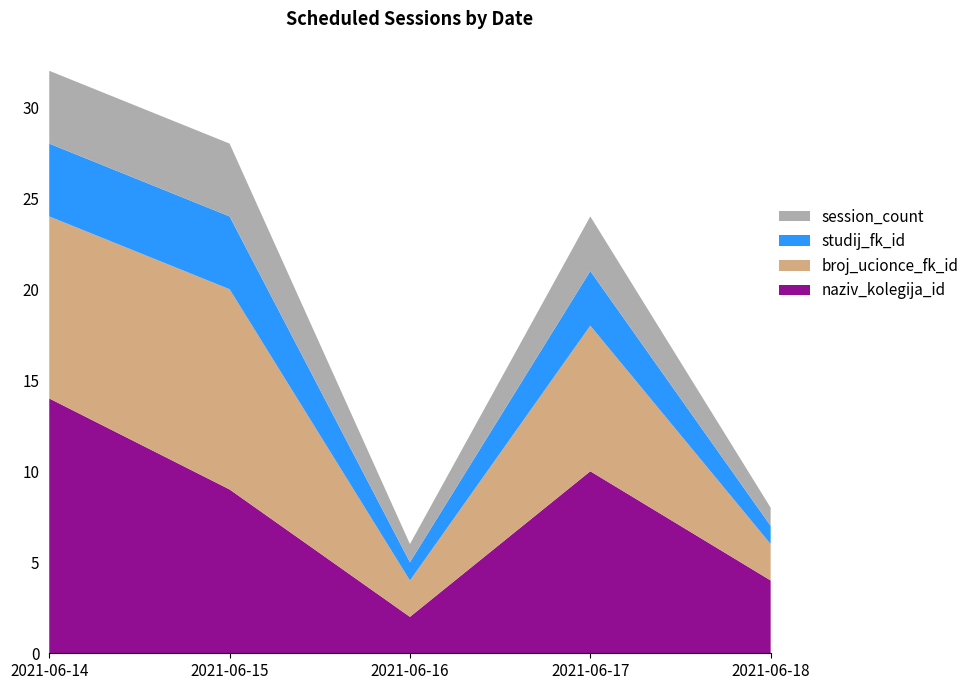

Reading left to right, list all the values displayed in this chart.

naziv_kolegija_id: 2021-06-14=14	2021-06-15=9	2021-06-16=2	2021-06-17=10	2021-06-18=4
broj_ucionce_fk_id: 2021-06-14=10	2021-06-15=11	2021-06-16=2	2021-06-17=8	2021-06-18=2
studij_fk_id: 2021-06-14=4	2021-06-15=4	2021-06-16=1	2021-06-17=3	2021-06-18=1
session_count: 2021-06-14=4	2021-06-15=4	2021-06-16=1	2021-06-17=3	2021-06-18=1